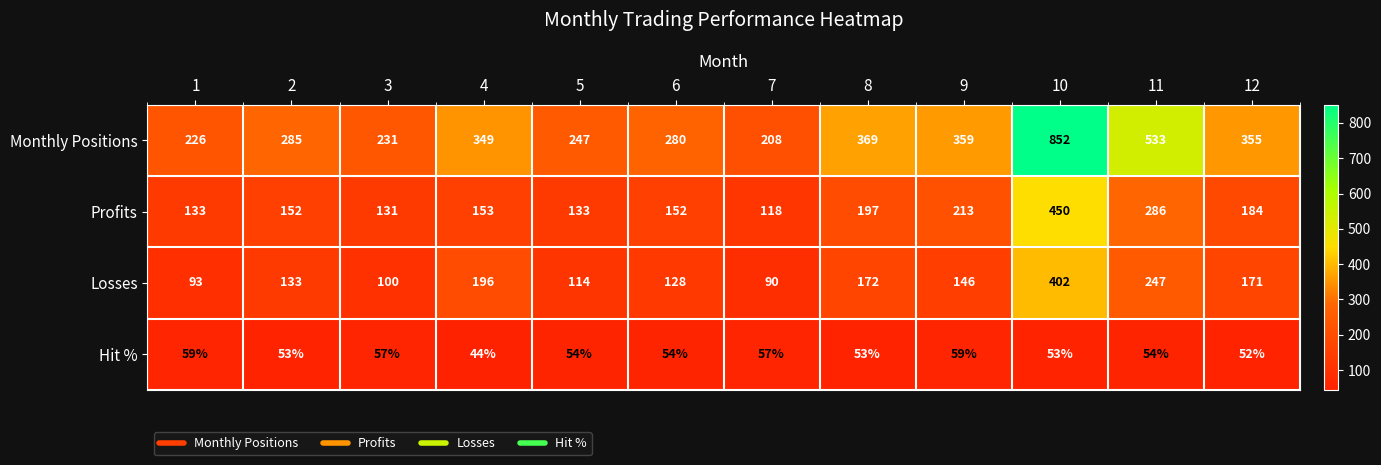

How many data points in Losses are less than 146?

6